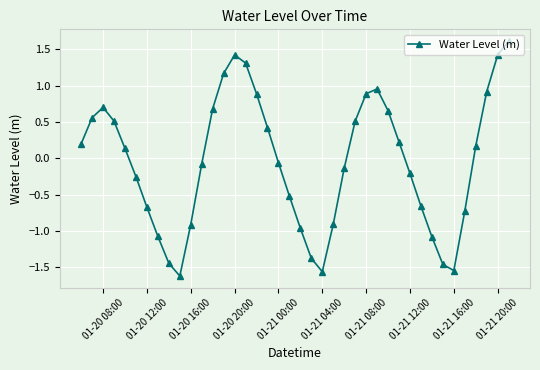

How many points are lower than both their immediate neighbors (excluding endpoints)?

3